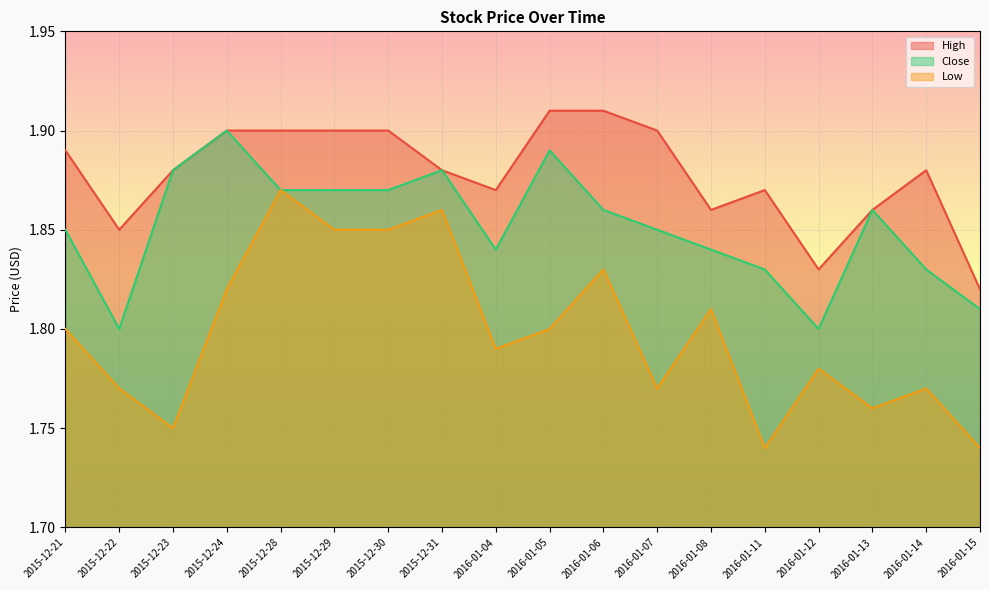

What is the difference between the maximum and minimum values in the Close series?

0.1